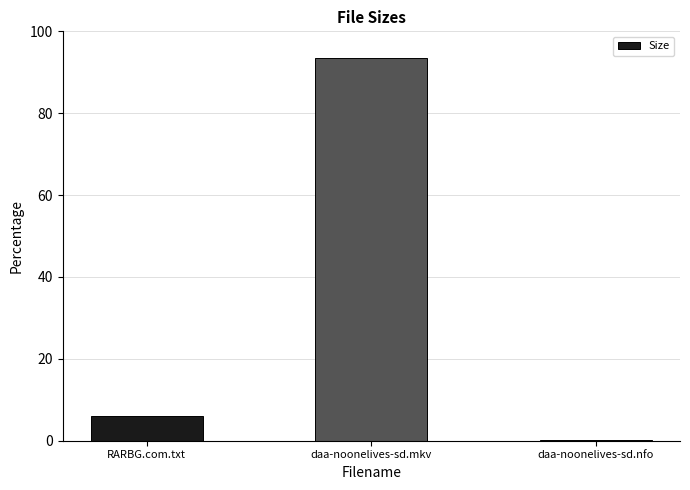

What is the change in value from daa-noonelives-sd.mkv to daa-noonelives-sd.nfo?

-93.4